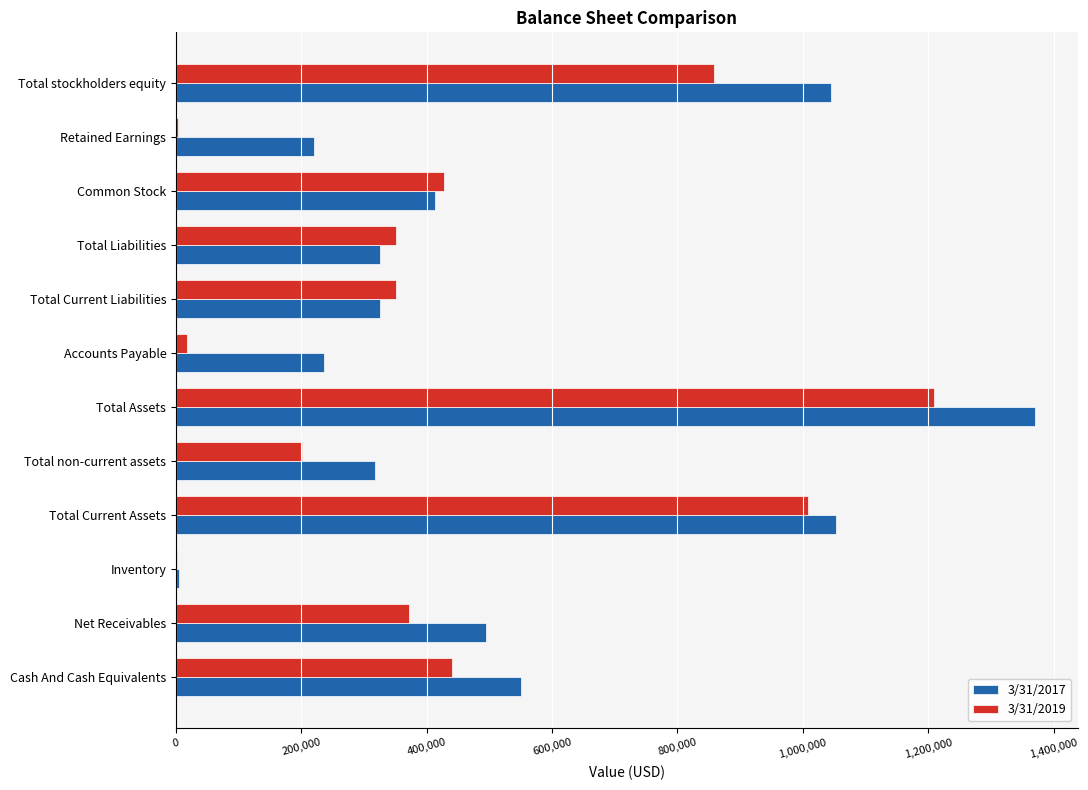

Which category has the highest value in the 3/31/2017 series?

Total Assets